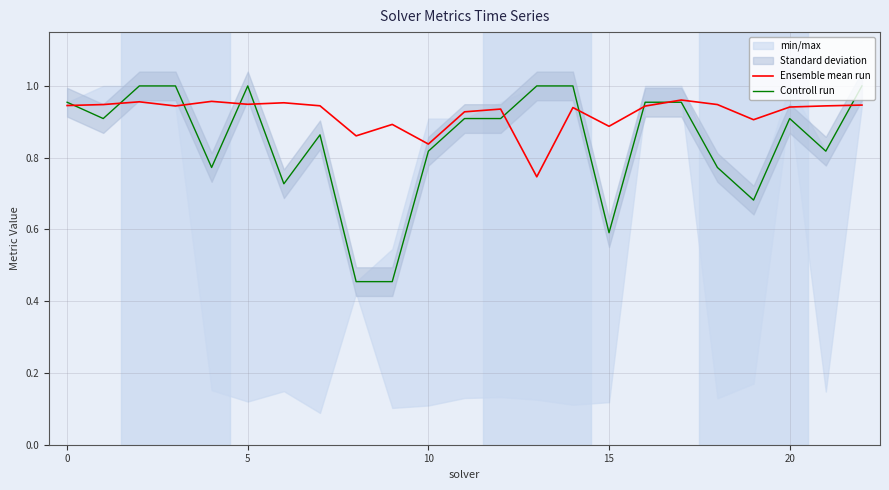

What is the greatest value displayed?

1.0